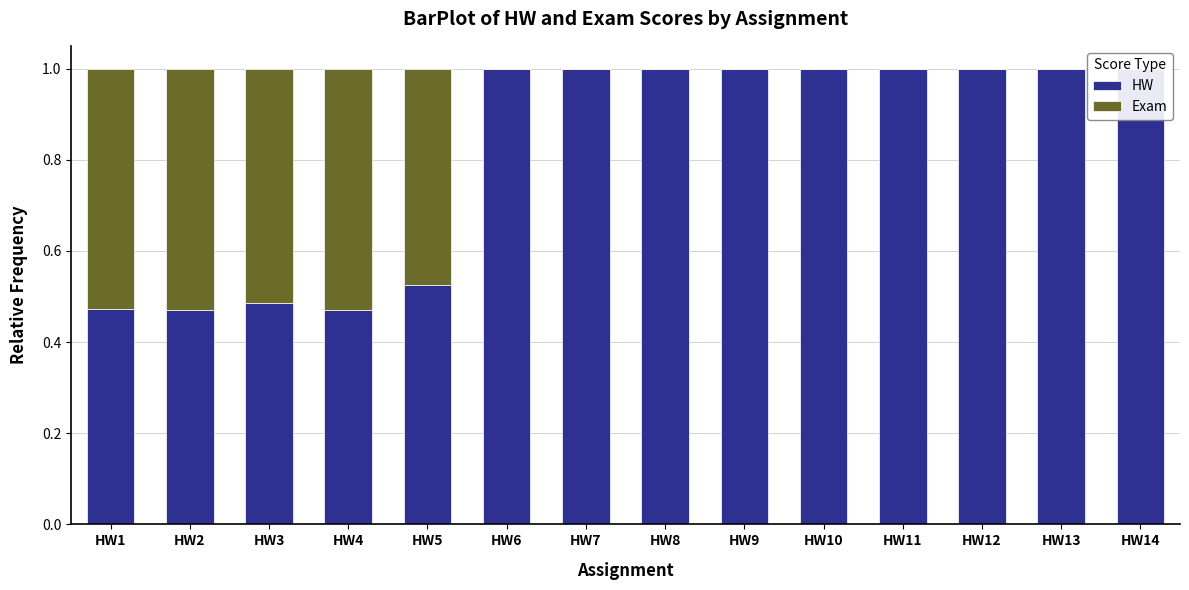

At which category does the chart reach its peak across all series?

HW6